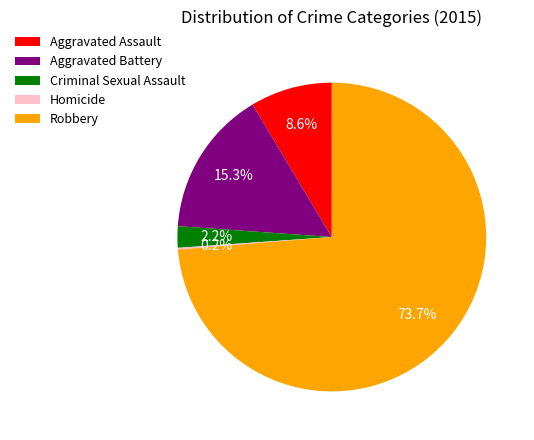

Which has a higher value, Criminal Sexual Assault or Aggravated Assault?

Aggravated Assault